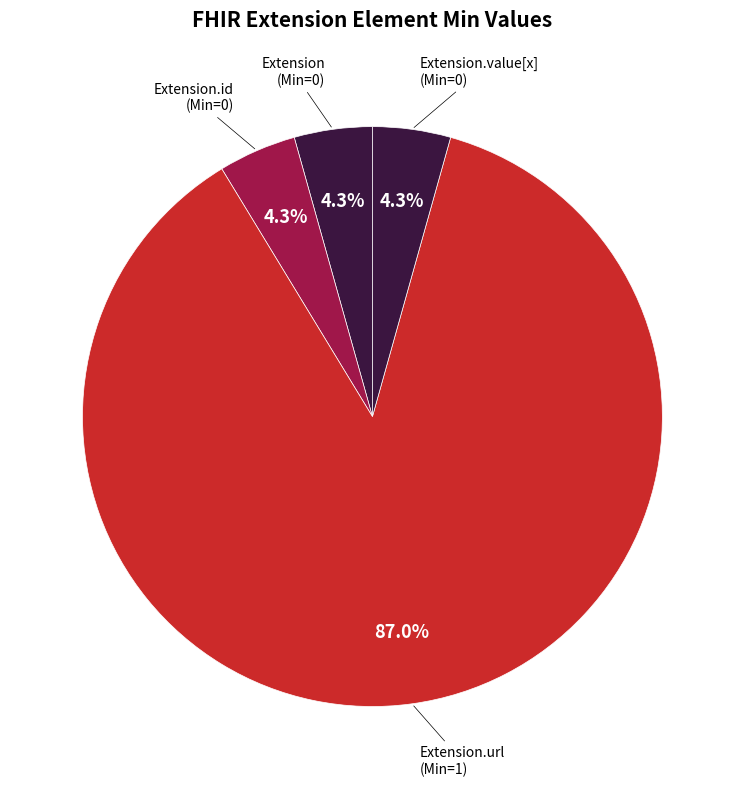

What is the majority slice?

Extension.url